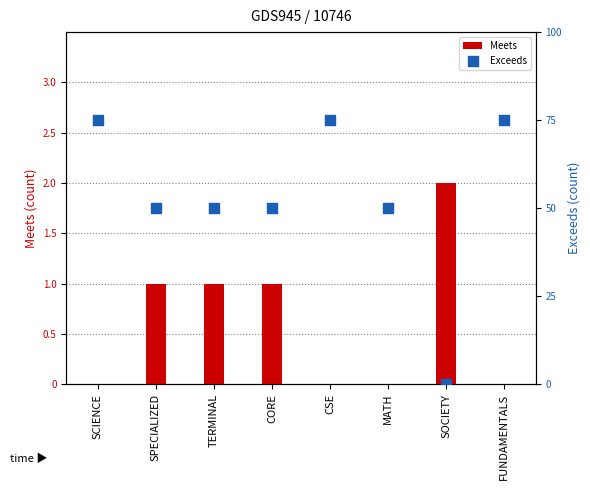

At how many categories does at least one series exceed 1?

8